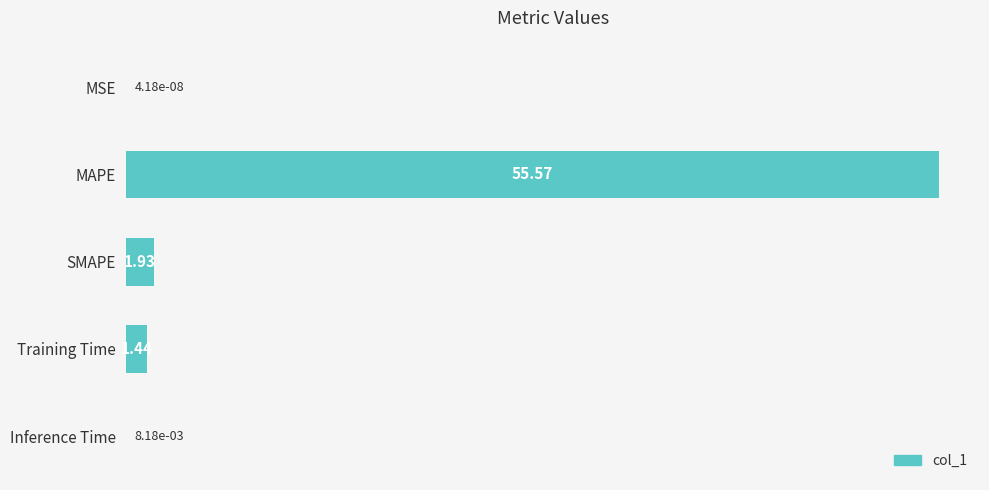

Which category has the highest value across all series?

MAPE